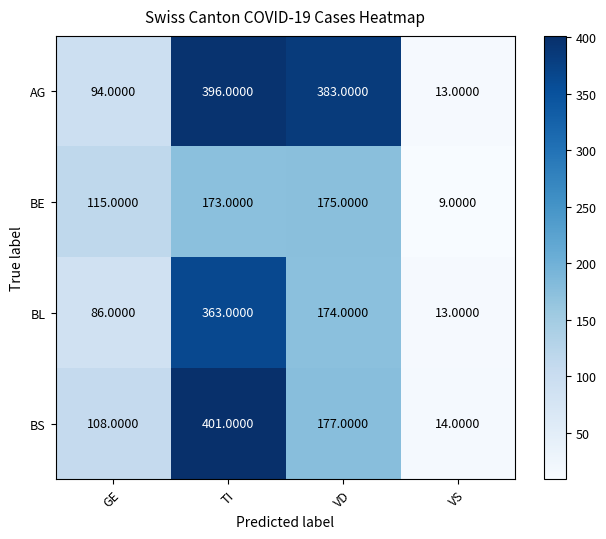

How many categories are shown in the chart?

4